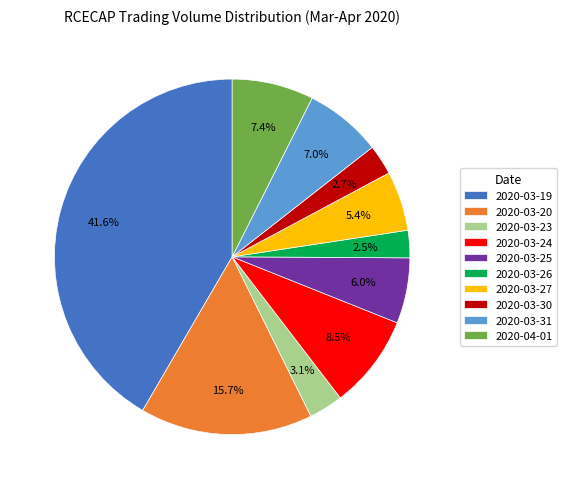

To the nearest percent, what portion does 2020-03-25 represent?

6%